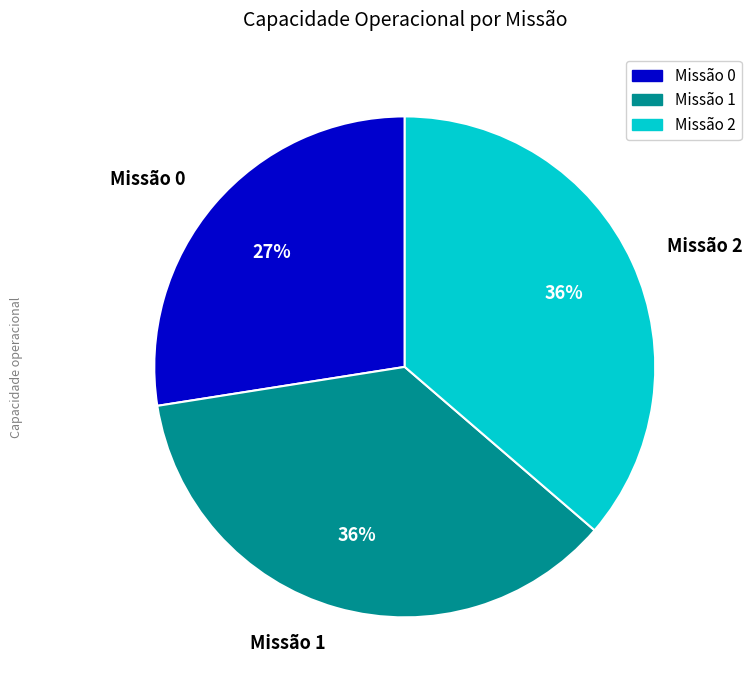

To the nearest percent, what percentage of the pie is Missão 1?

36%